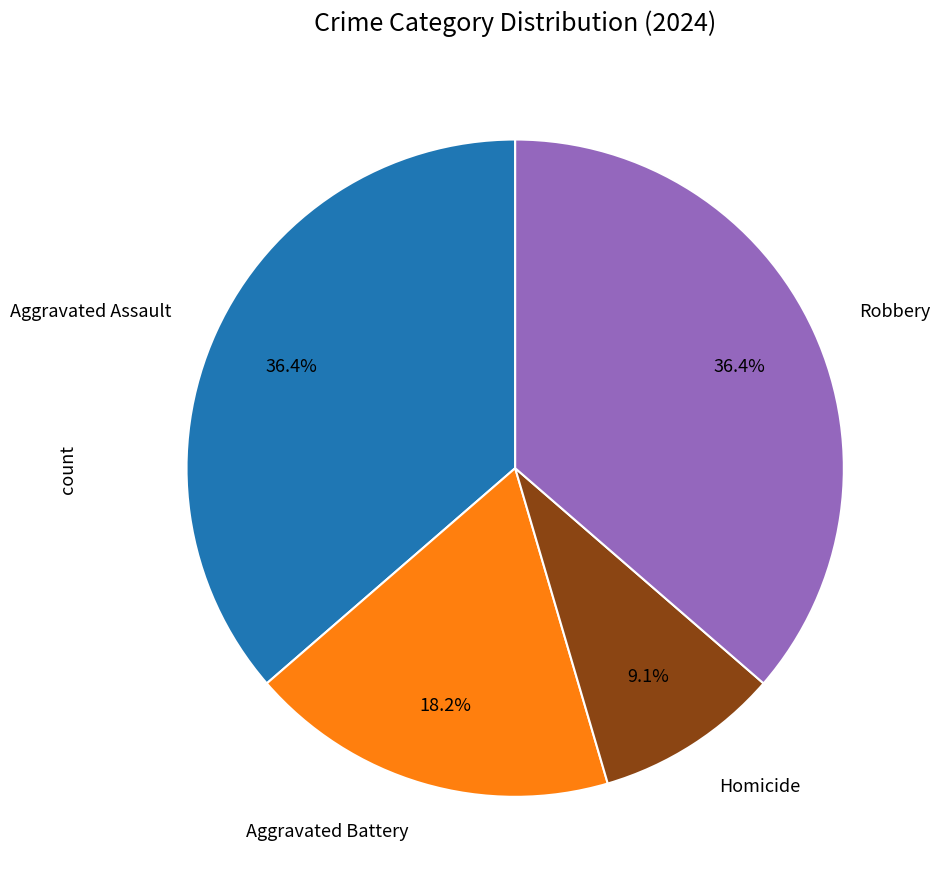

To the nearest percent, what is the average slice percentage?

25%